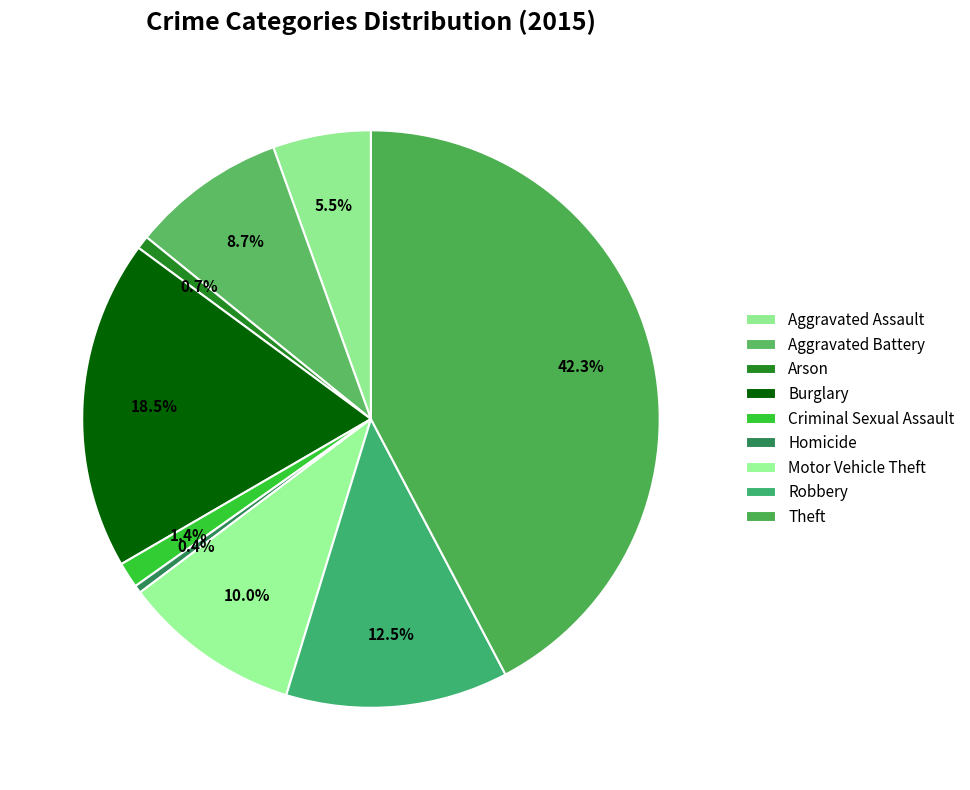

The Aggravated Assault slice represents 5% of the pie. True or false?

True